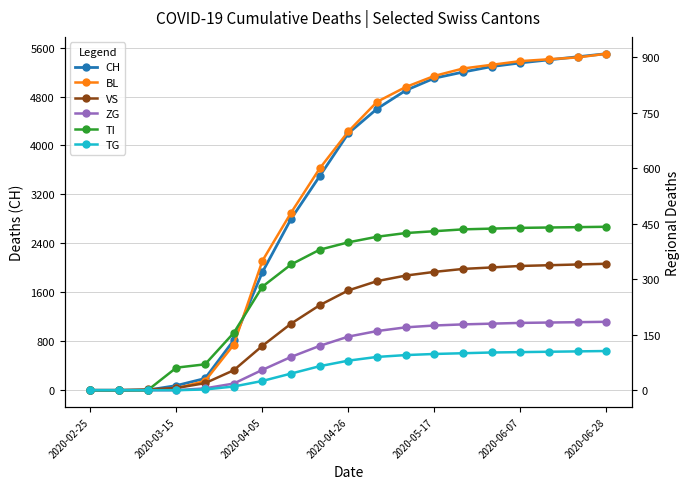

What is the sum of the CH values at 8 and 2020-03-15?

3500